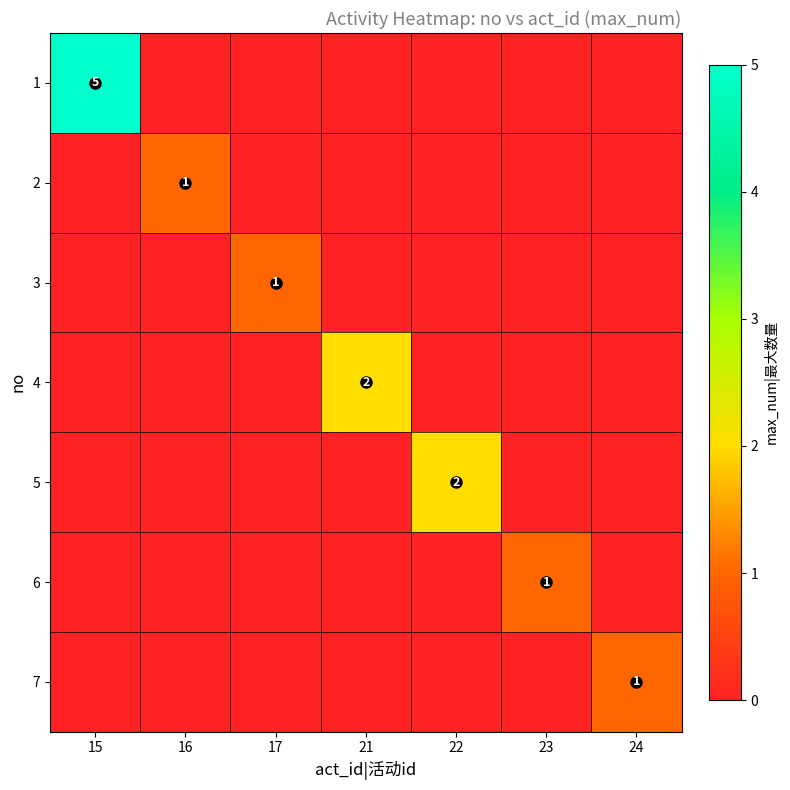

Between 23 and 15, which is larger?

15